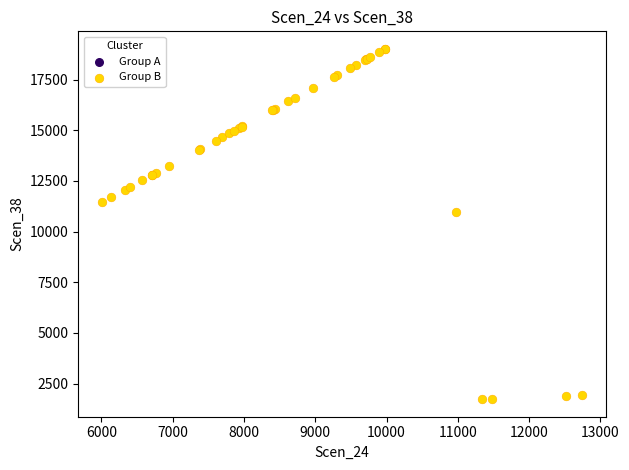

What Y value in the scatter plot is closest to 10376?

10968.2